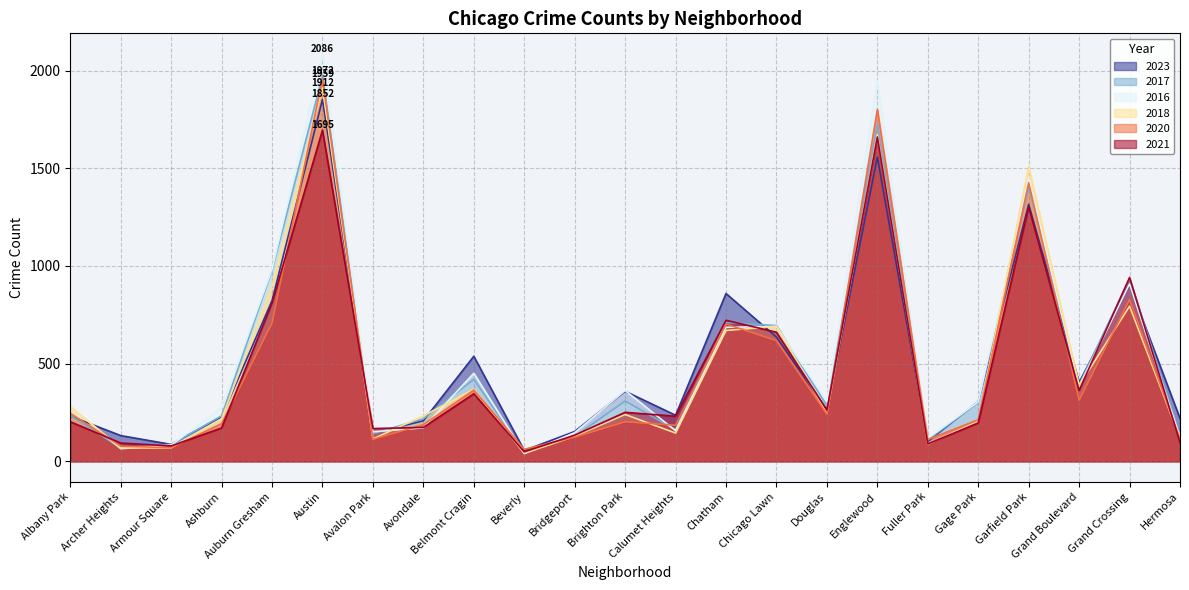

What is the minimum value for 2017?

46